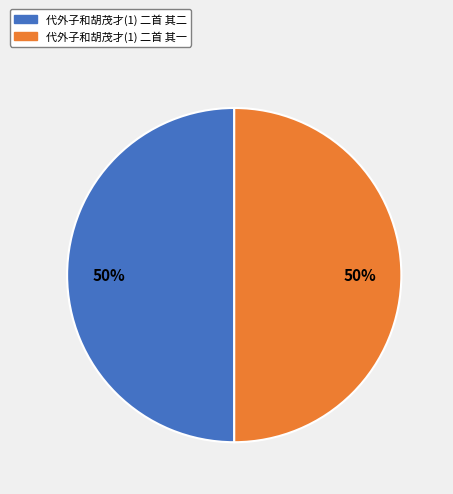

How many segments does this pie chart have?

2